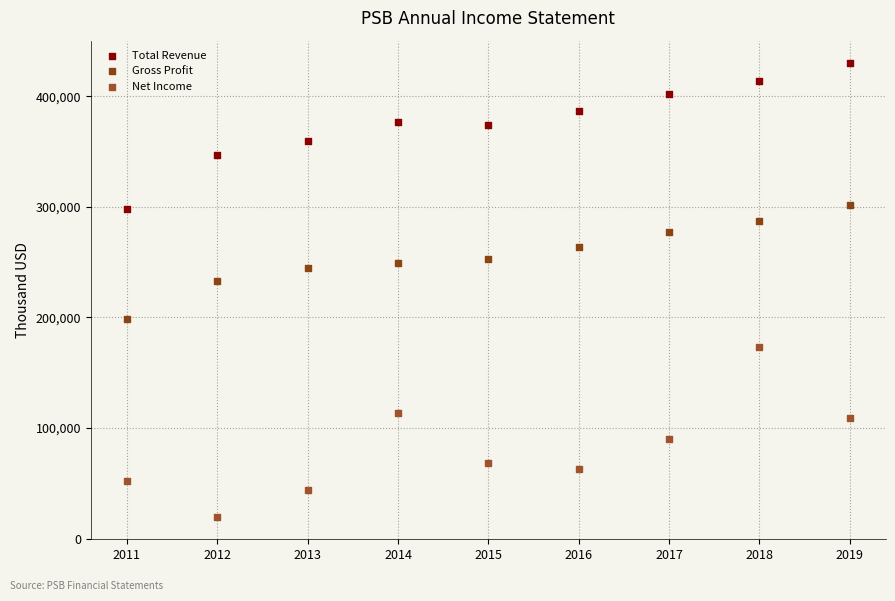

Which series contains the highest Y value?

Total Revenue